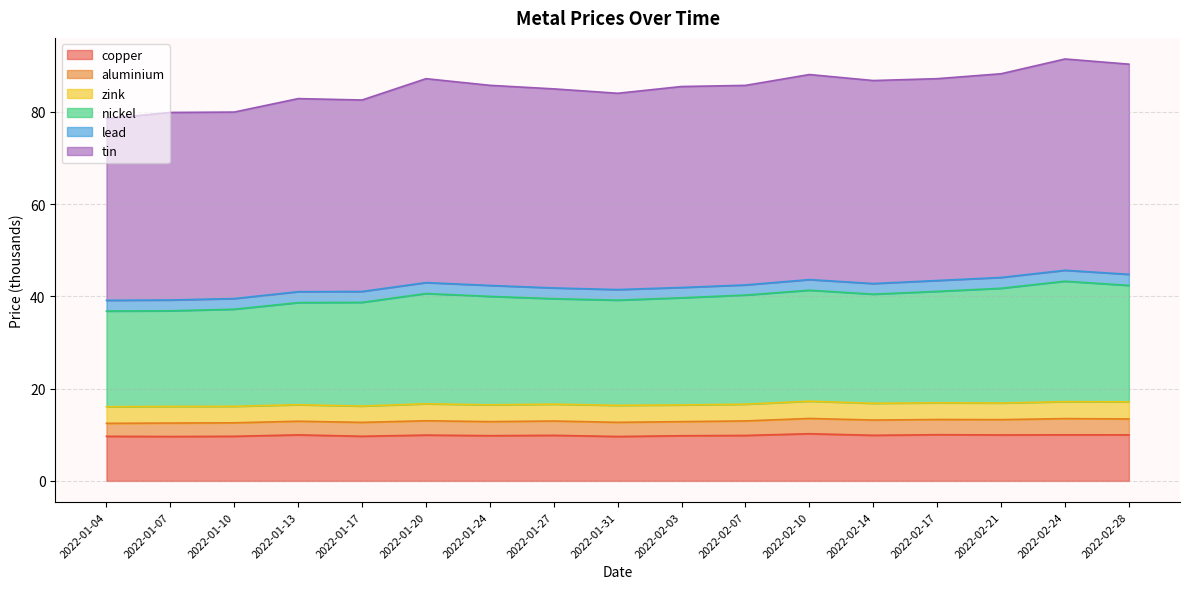

At which category is the sum across all series the highest?

2022-02-24